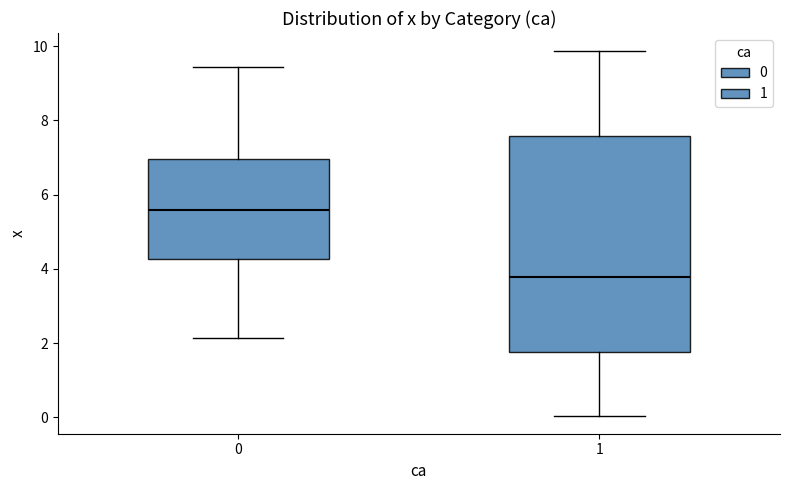

Where is the upper edge of the box at x = 1 on the y-axis? The values are not printed on the chart, so give them approximately, as read against the axis.

7.6